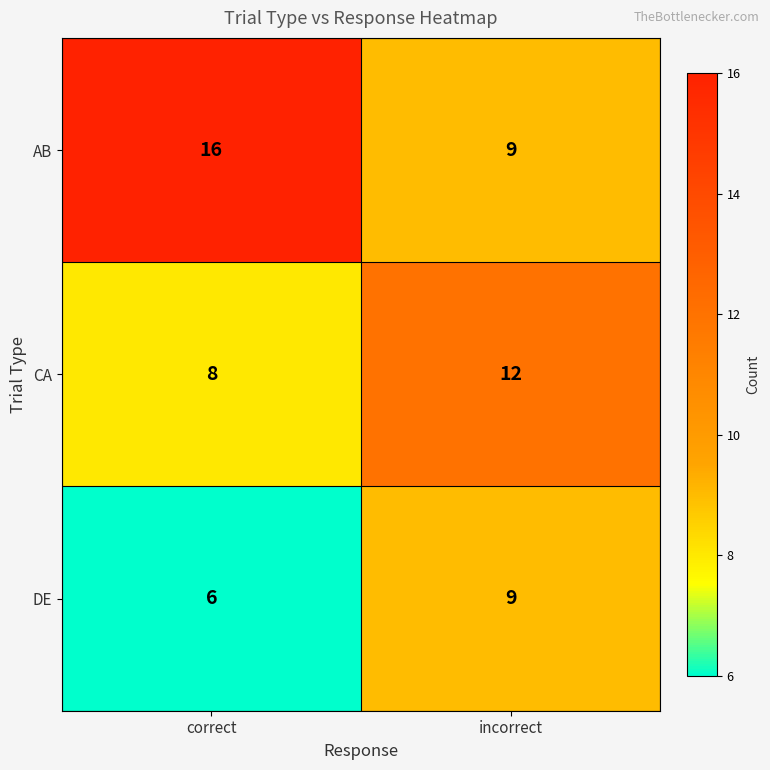

Reading left to right, what are all the values shown in this chart?

AB: 16	9
CA: 8	12
DE: 6	9